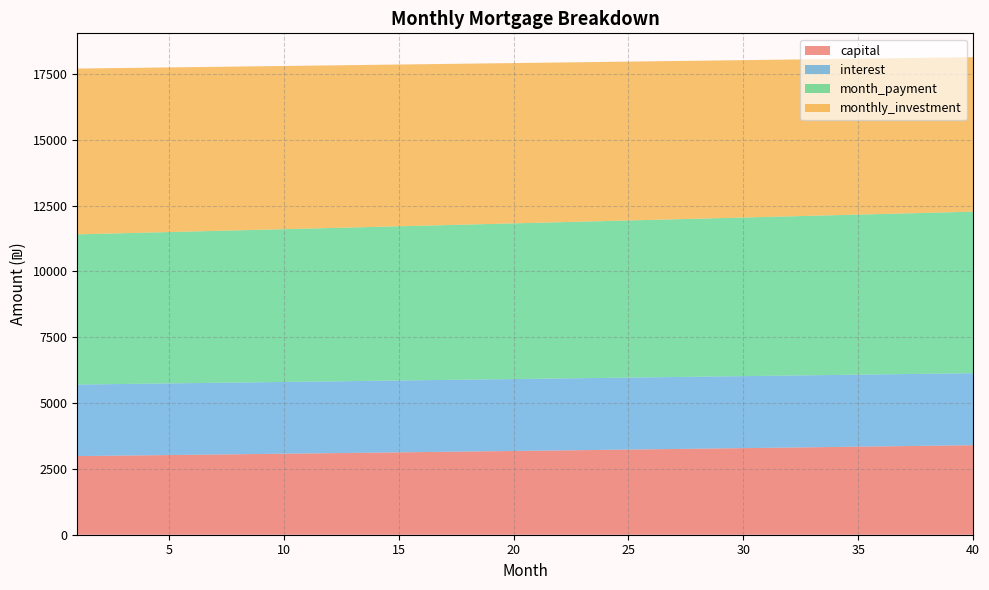

Reading left to right, what are all the values shown in this chart?

capital: 2986.1	2996.1	3006.1	3016.1	3026.1	3036.2	3046.3	3056.5	3066.7	3076.9	3087.2	3097.4	3107.8	3118.1	3128.5	3138.9	3149.4	3159.9	3170.4	3181.0	3191.6	3202.3	3212.9	3223.6	3234.4	3245.2	3256.0	3266.8	3277.7	3288.7	3299.6	3310.6	3321.7	3332.7	3343.8	3355.0	3366.2	3377.4	3388.6	3399.9
interest: 2717.4	2718.3	2719.2	2720.1	2721.0	2721.8	2722.7	2723.5	2724.2	2725.0	2725.7	2726.4	2727.1	2727.7	2728.3	2728.9	2729.5	2730.0	2730.6	2731.0	2731.5	2731.9	2732.3	2732.7	2733.1	2733.4	2733.7	2733.9	2734.2	2734.4	2734.6	2734.7	2734.8	2734.9	2735.0	2735.0	2735.0	2735.0	2734.9	2734.8
month_payment: 5703.5	5714.4	5725.3	5736.2	5747.1	5758.1	5769.0	5779.9	5790.9	5801.9	5812.9	5823.8	5834.8	5845.8	5856.9	5867.9	5878.9	5889.9	5901.0	5912.1	5923.1	5934.2	5945.3	5956.4	5967.4	5978.5	5989.6	6000.8	6011.9	6023.0	6034.2	6045.3	6056.5	6067.6	6078.8	6090.0	6101.2	6112.4	6123.6	6134.8
monthly_investment: 6296.5	6285.6	6274.7	6263.8	6252.9	6241.9	6231.0	6220.1	6209.1	6198.1	6187.1	6176.2	6165.2	6154.2	6143.1	6132.1	6121.1	6110.1	6099.0	6087.9	6076.9	6065.8	6054.7	6043.6	6032.6	6021.5	6010.4	5999.2	5988.1	5977.0	5965.8	5954.7	5943.5	5932.4	5921.2	5910.0	5898.8	5887.6	5876.4	5865.2